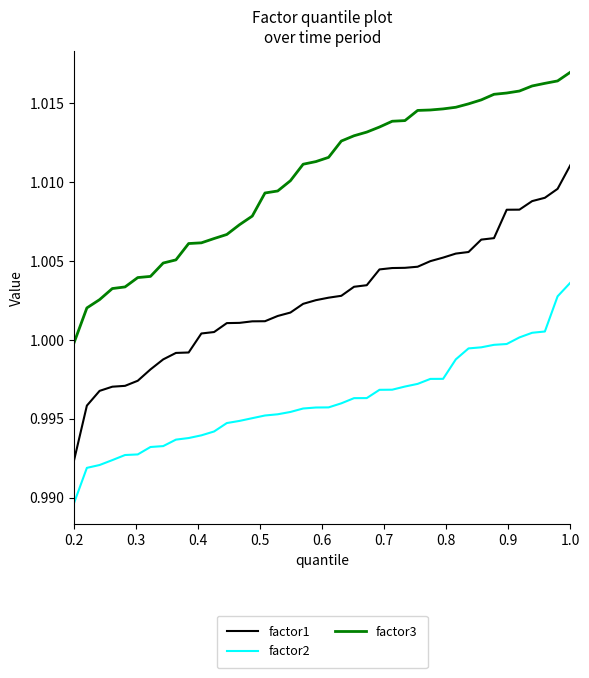

True or false: factor2 and factor3 intersect in this chart.

False